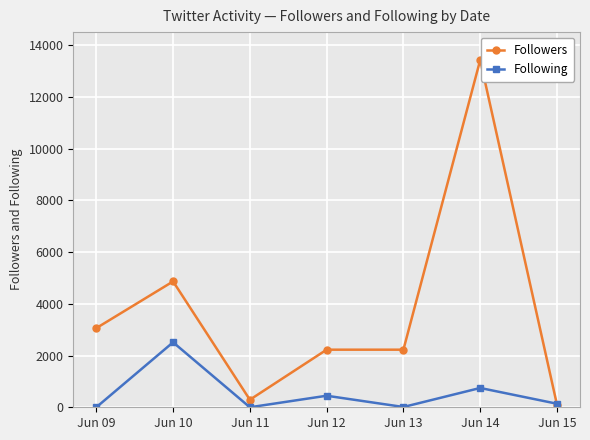

Where is the first local minimum for Following?

Jun 11